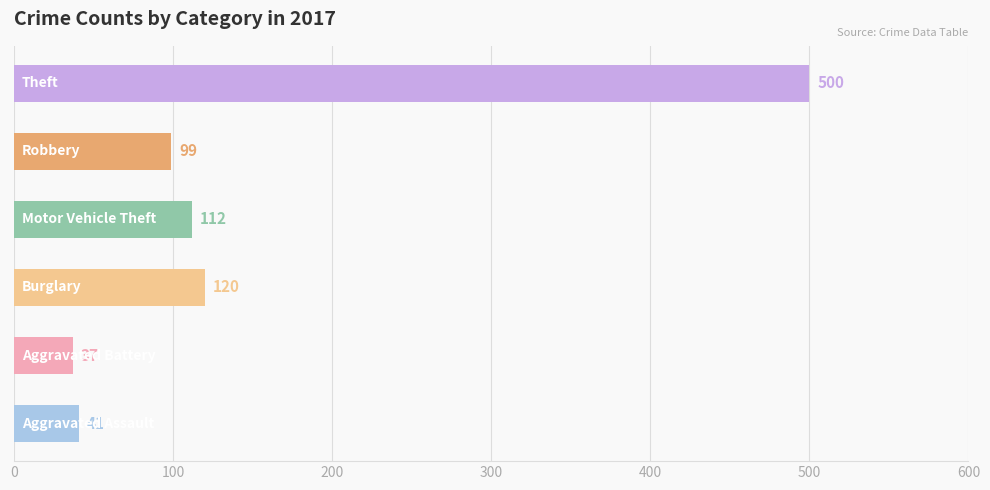

What is the maximum value shown in the chart?

500